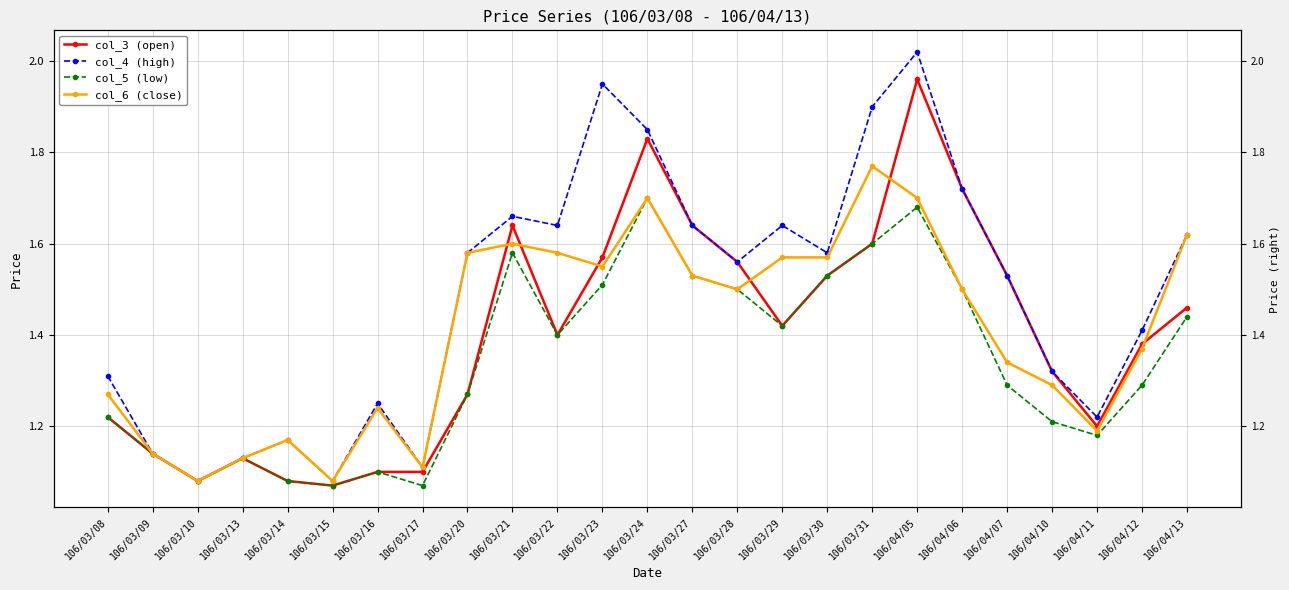

Where is the first local maximum for col_6 (close)?

106/03/14